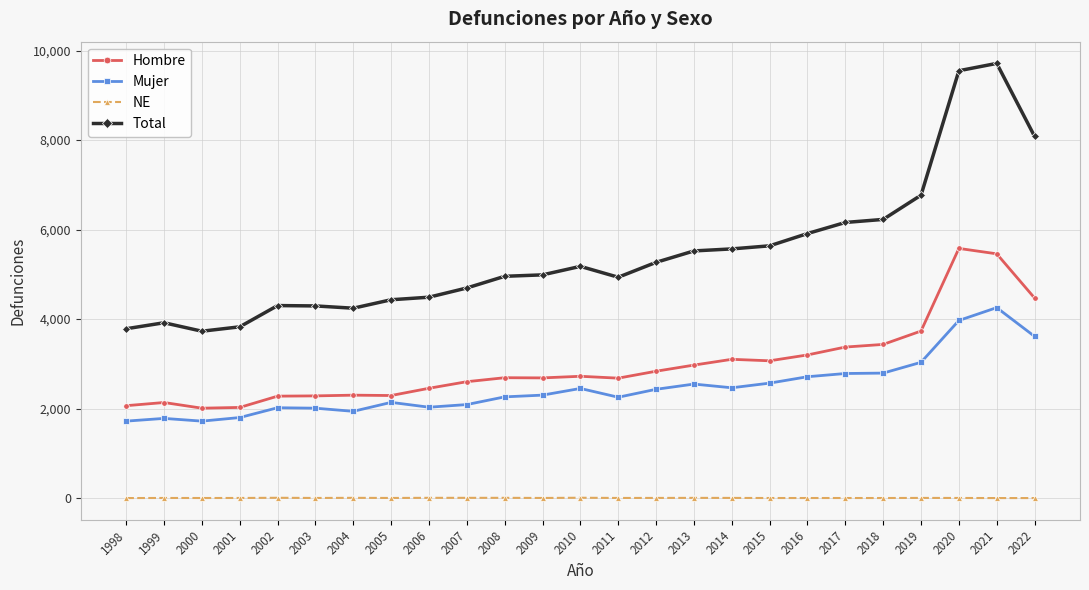

List the series in order of their peak value, lowest first.

NE, Mujer, Hombre, Total